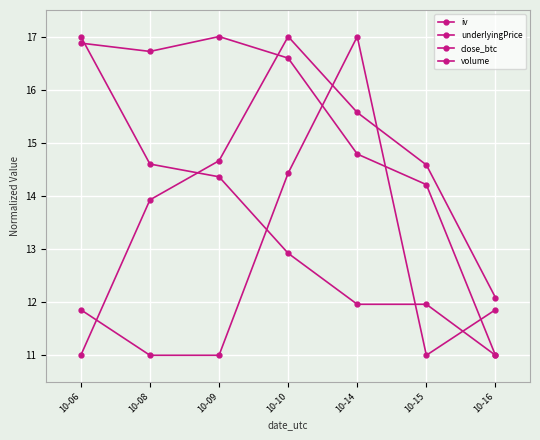

How many lines are shown in the chart?

4